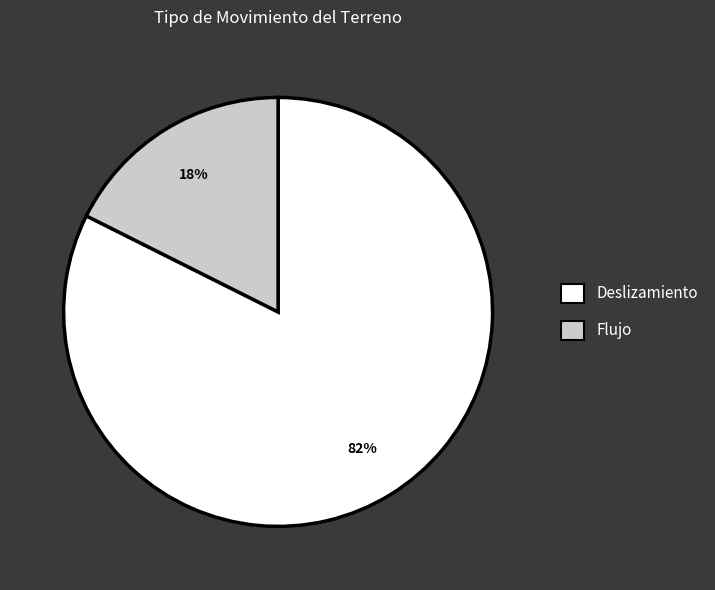

Is it true that Flujo is 34% of the pie?

False